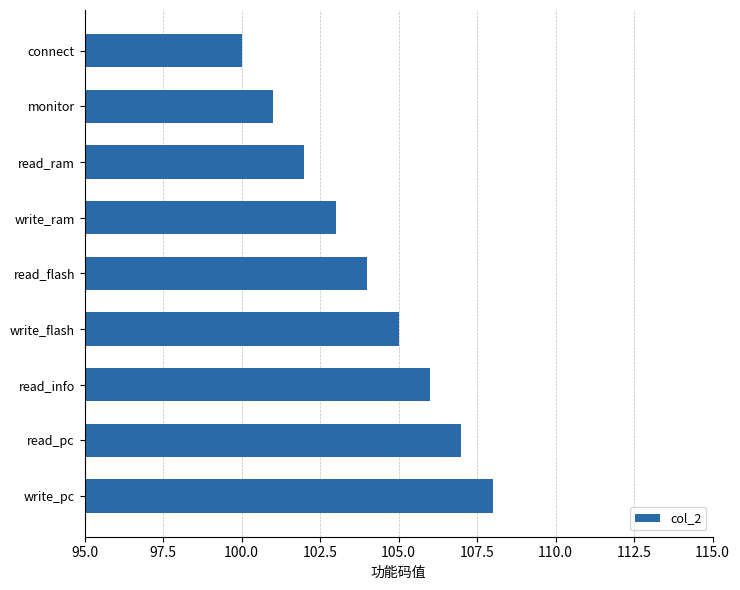

What is the ratio of the value at read_ram to the value at write_pc?

0.9